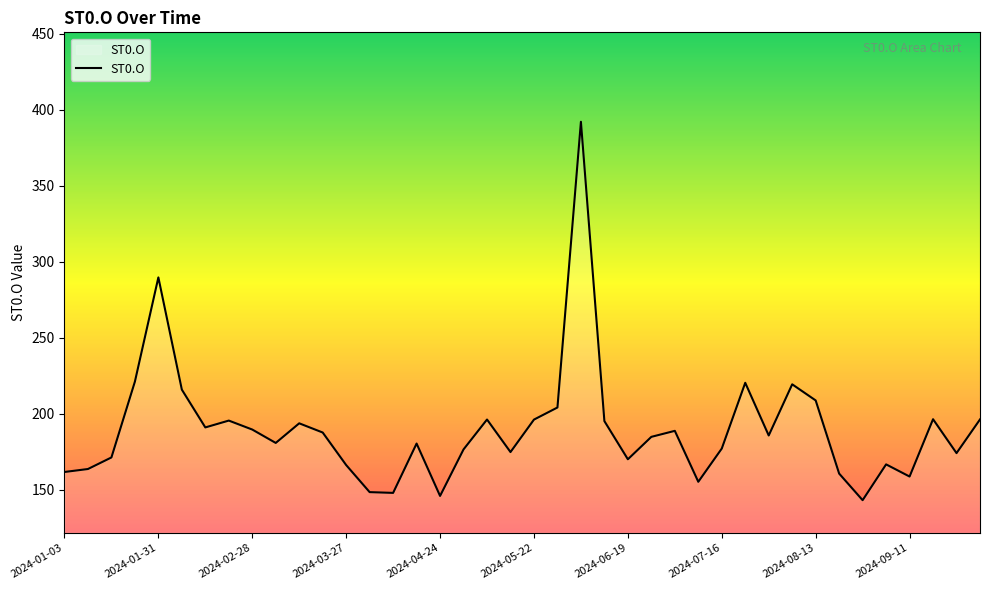

What is the value of the 40th point from the left?

196.3